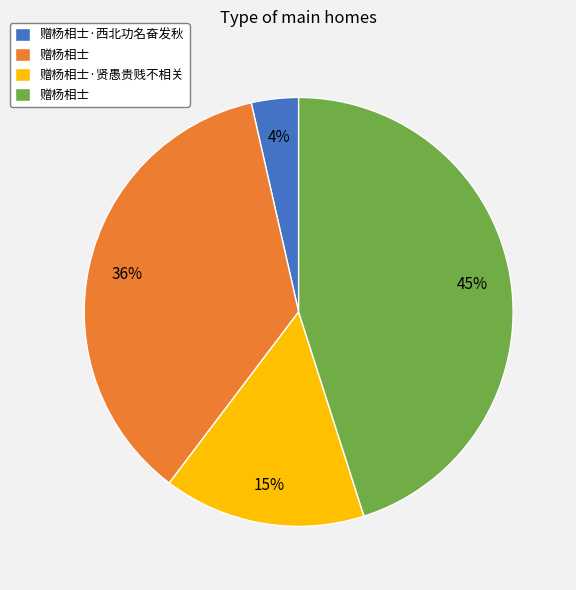

To the nearest percent, what is the average slice percentage?

25%